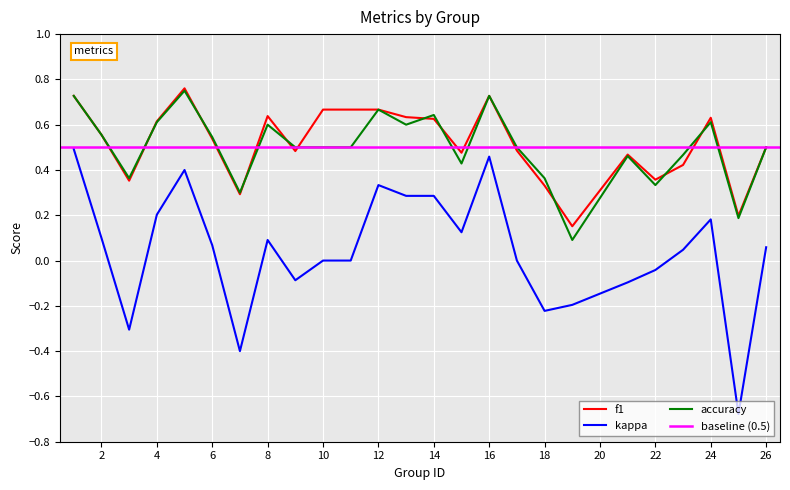

What is the sum of all kappa values?

1.1